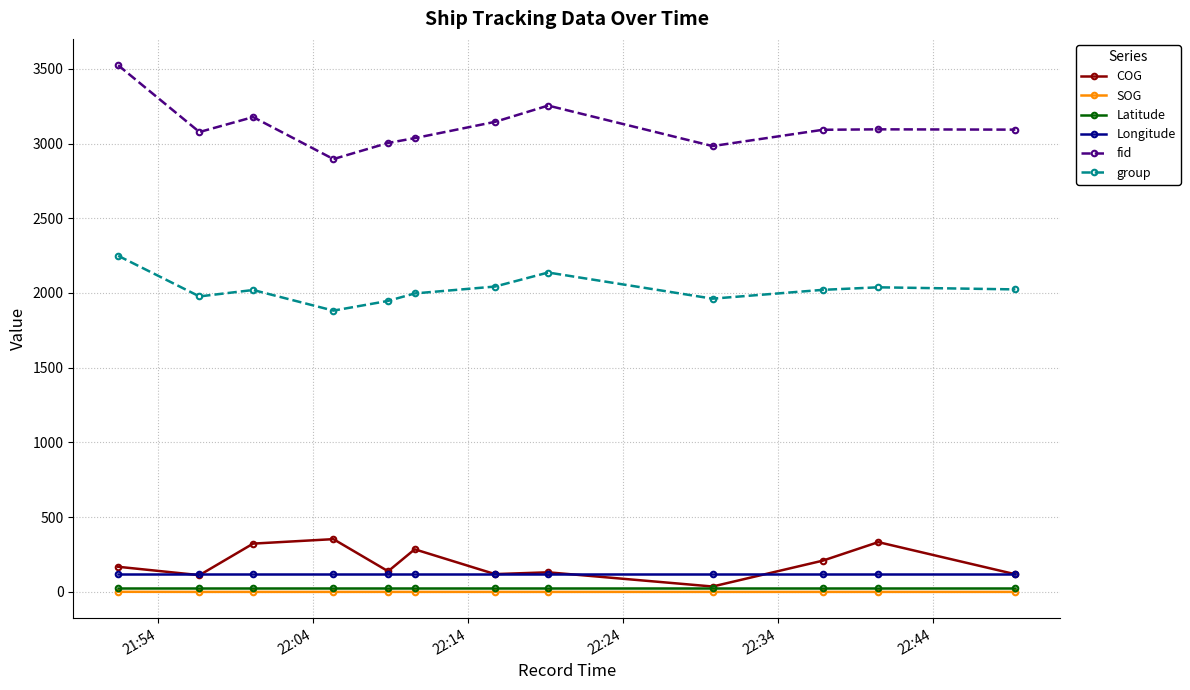

Which series has the largest range (max minus min)?

fid